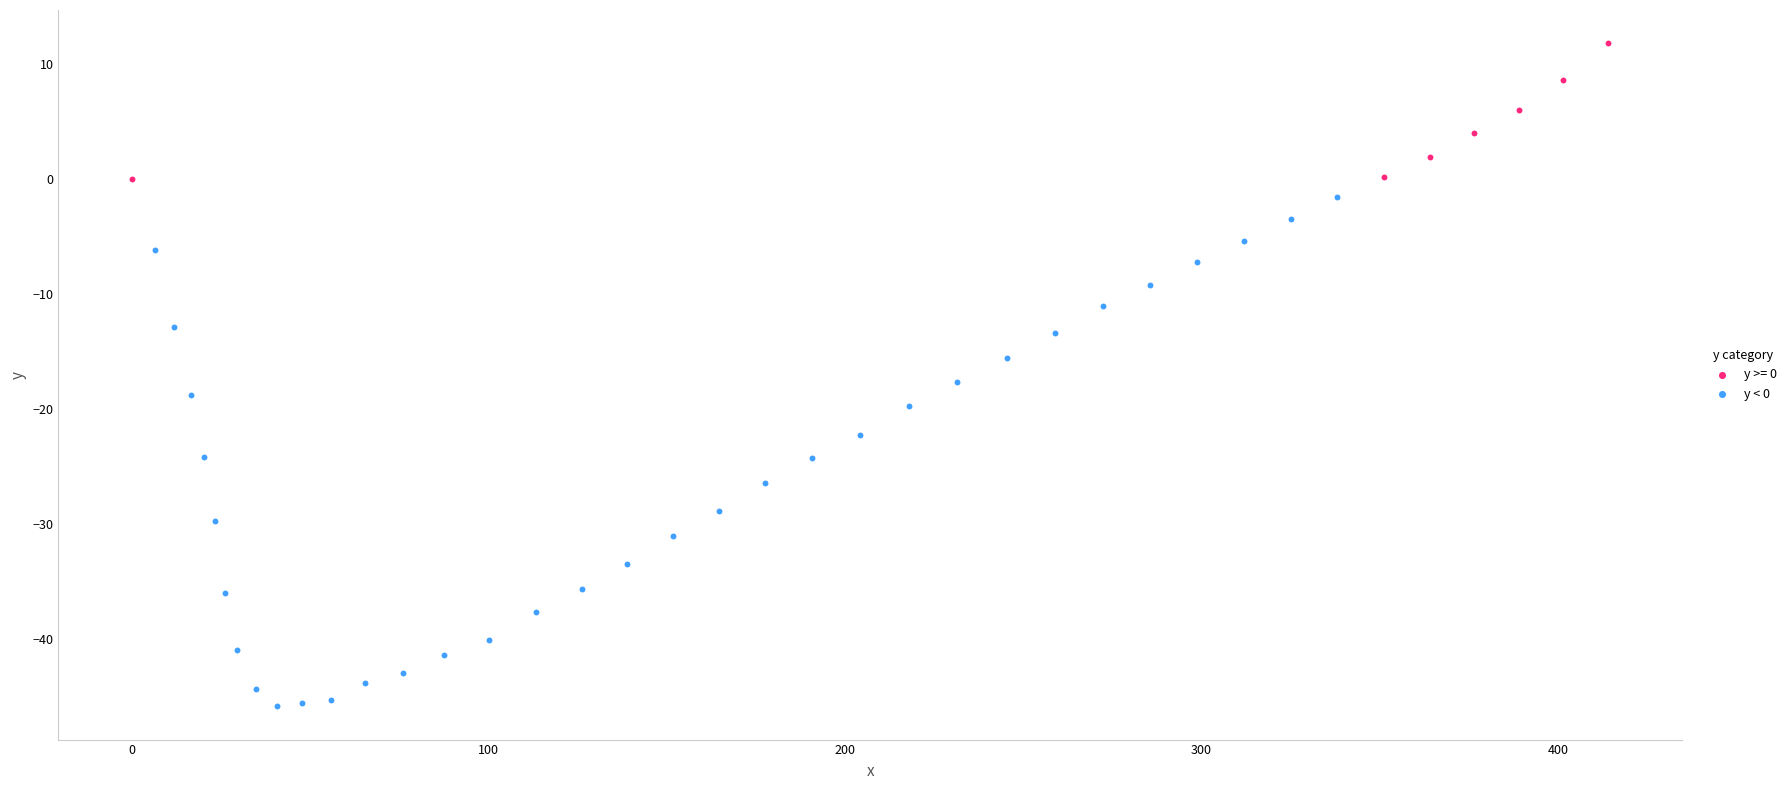

Which series contains the lowest Y value?

y < 0